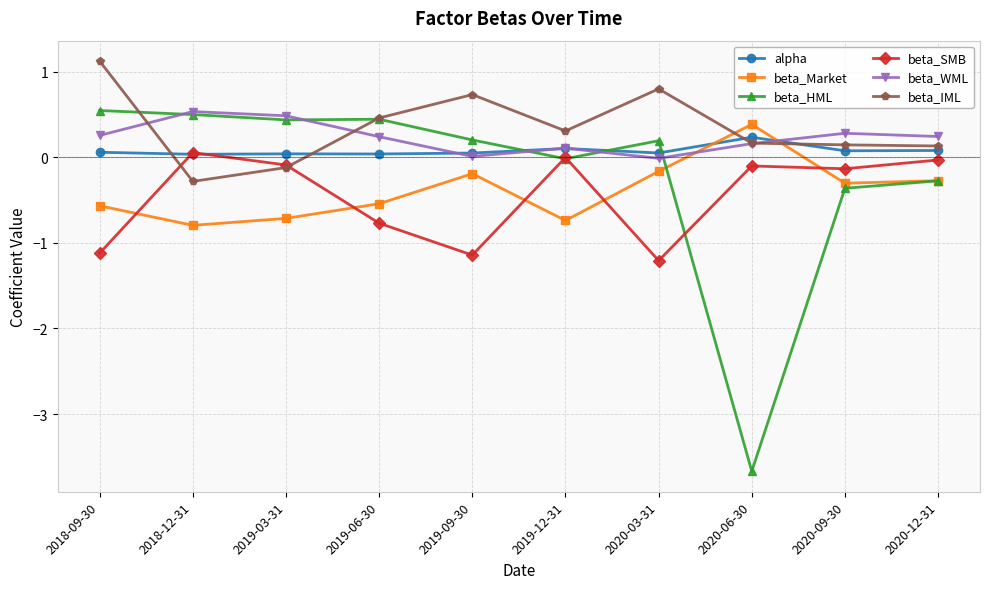

At which category does beta_IML reach its first local peak?

2019-09-30